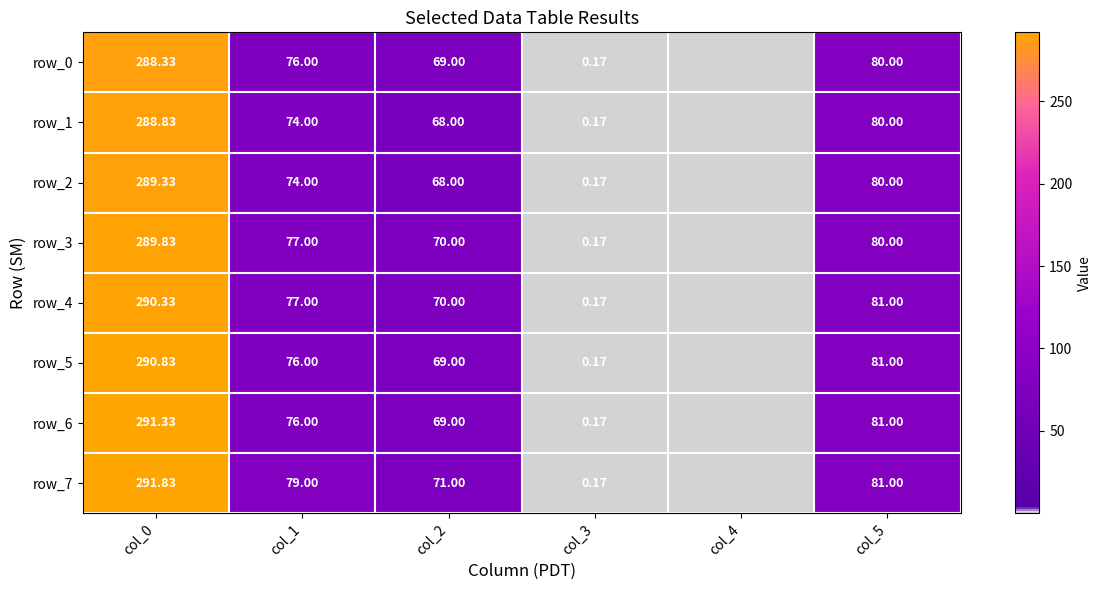

How many distinct data groups are displayed?

8